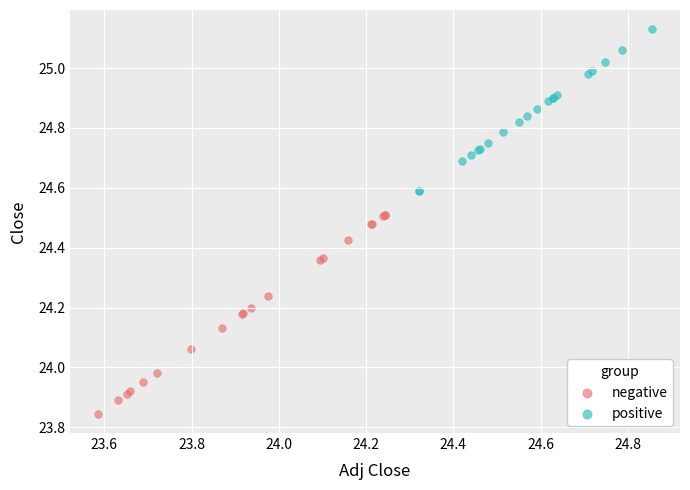

Which series reaches the maximum Y coordinate?

positive